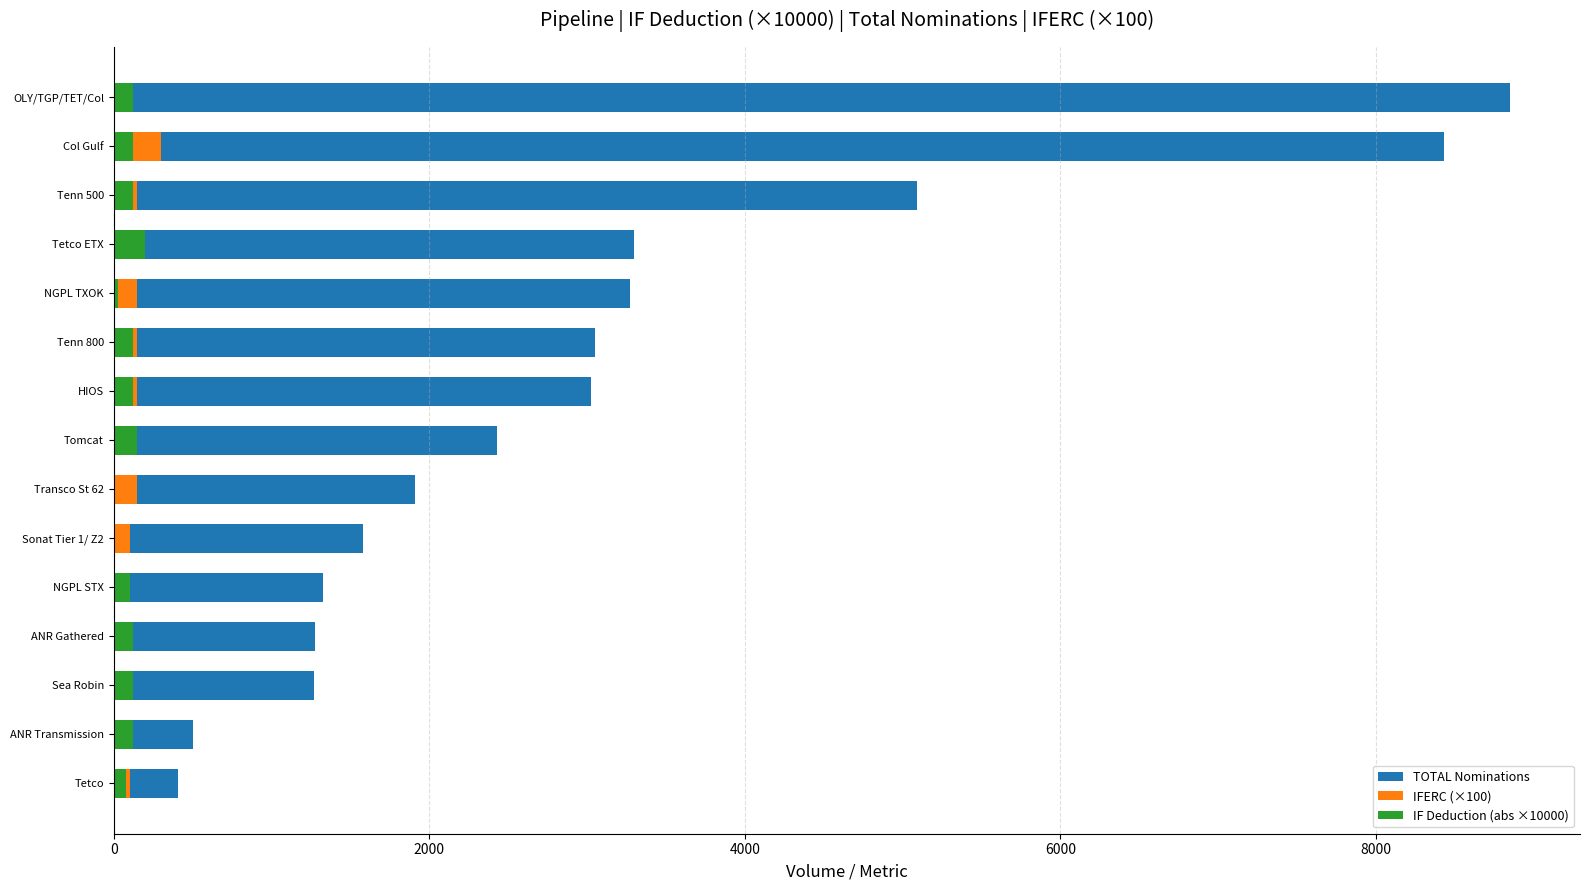

What is the average value of the IFERC (×100) series?

117